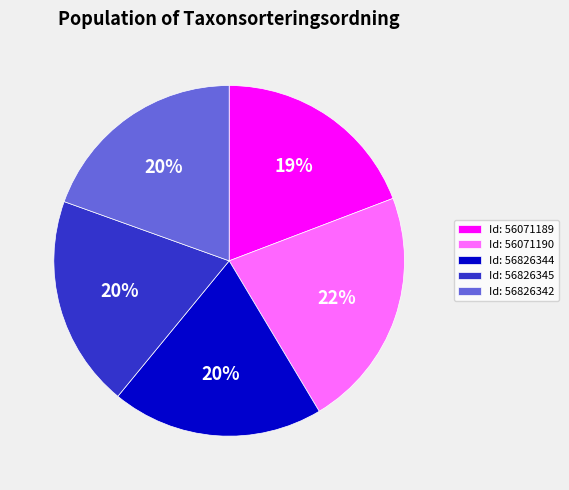

How many slices are in this pie chart?

5